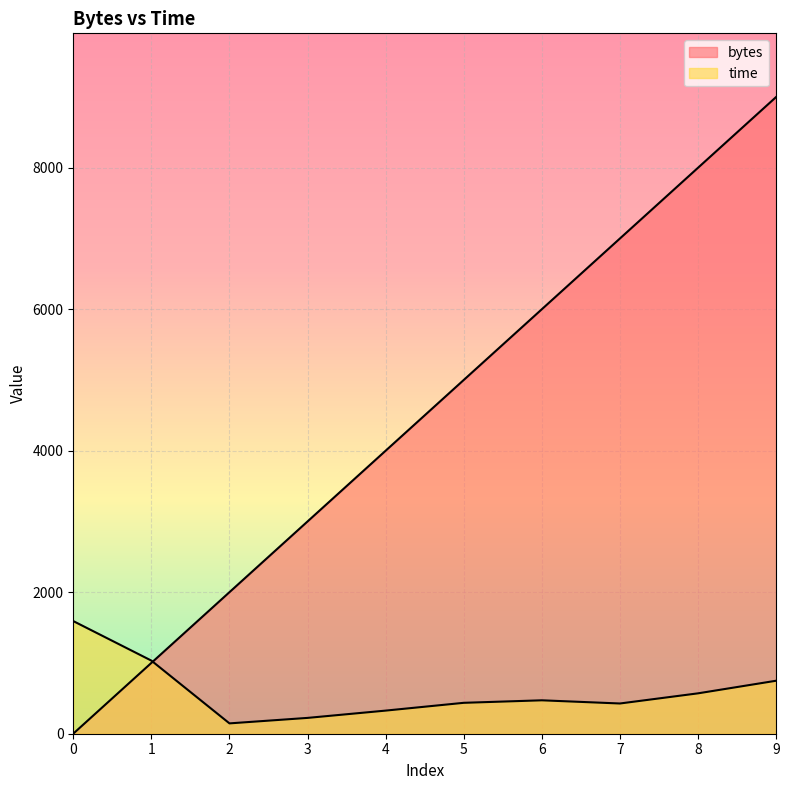

Reading left to right, list all the values displayed in this chart.

bytes: 1.0	1001.0	2001.0	3001.0	4001.0	5001.0	6001.0	7001.0	8001.0	9001.0
time: 1592.3	1033.7	146.2	223.7	326.8	436.9	472.4	427.4	570.9	749.1